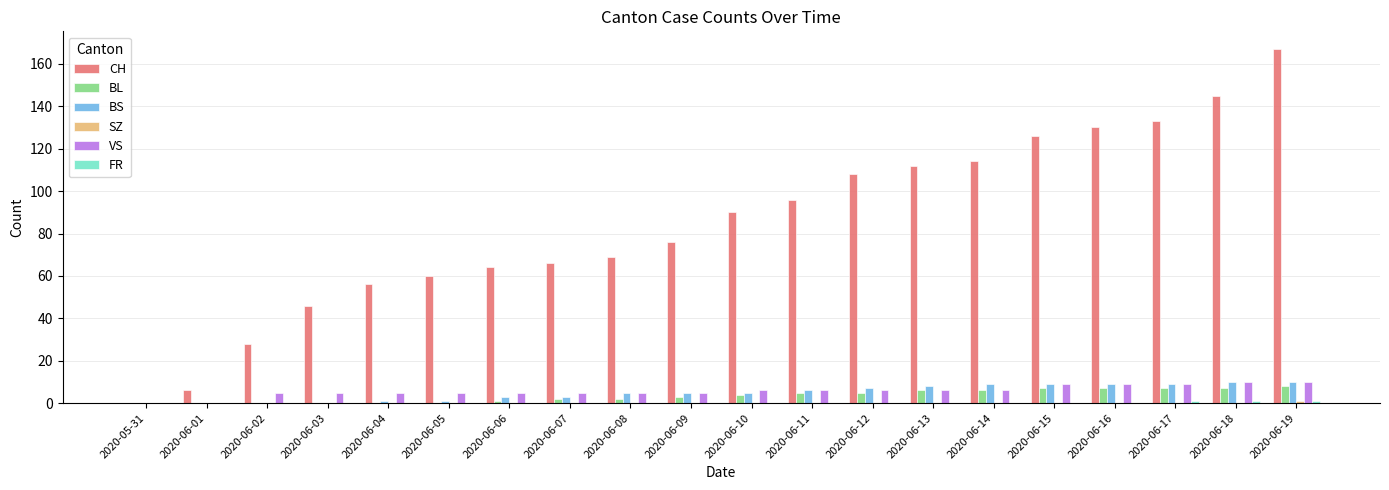

What is the sum of the BL values at 2020-06-09 and 2020-06-14?

9